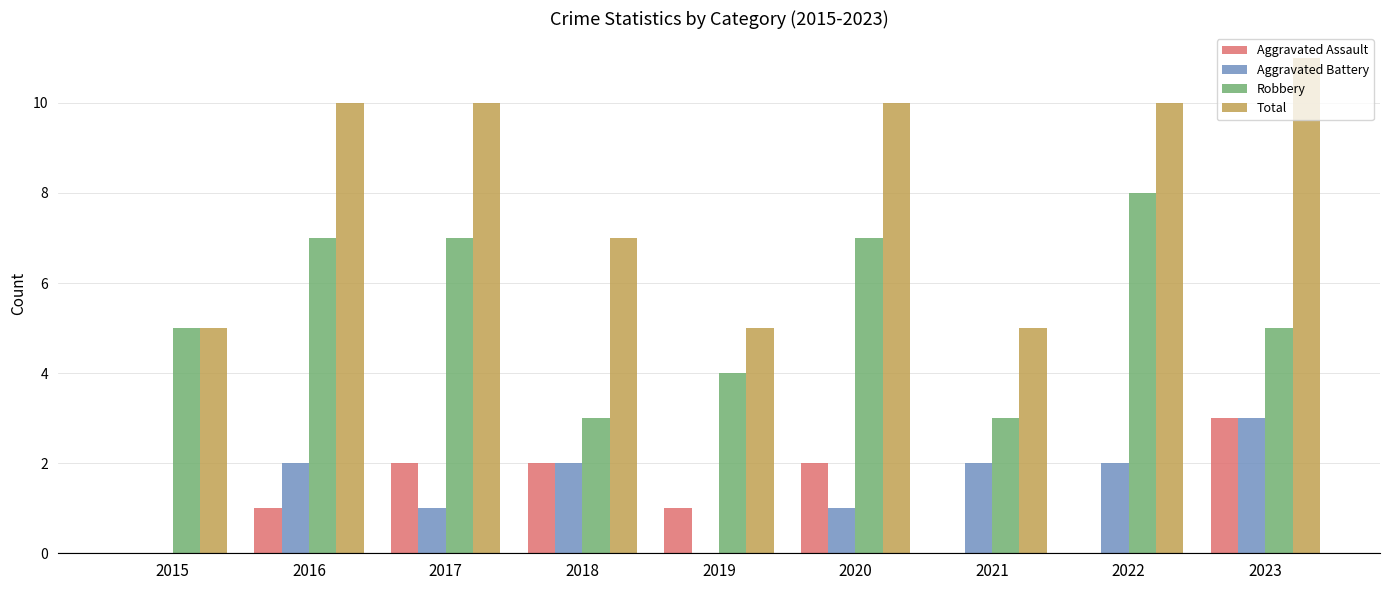

At which category is the sum across all series the highest?

2023